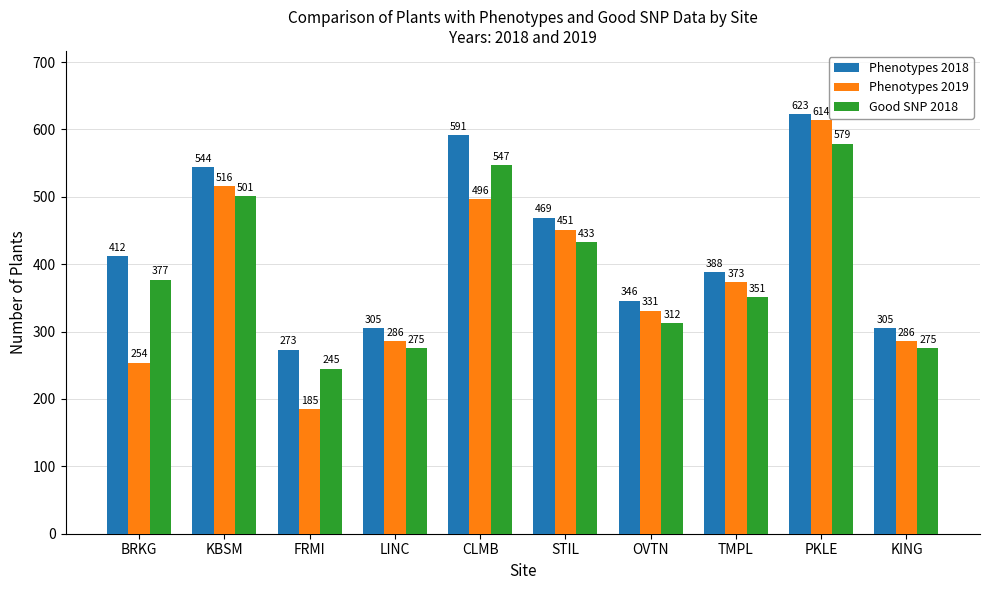

What are all the series names shown in the legend?

Phenotypes 2018, Phenotypes 2019, Good SNP 2018